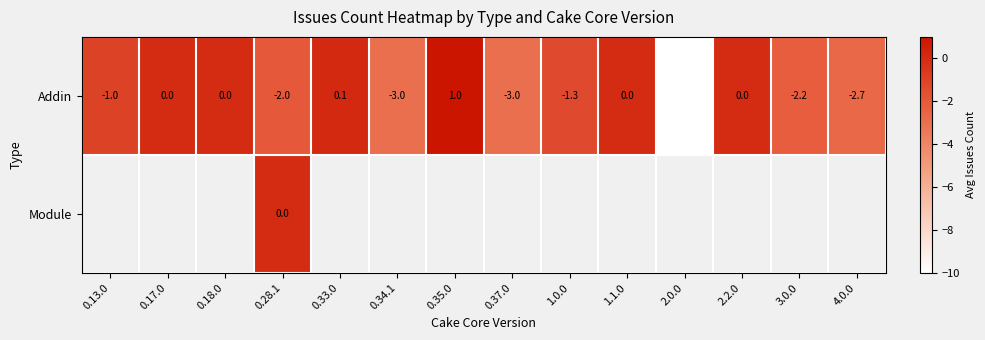

Read the Addin value at 0.28.1.

-2.0